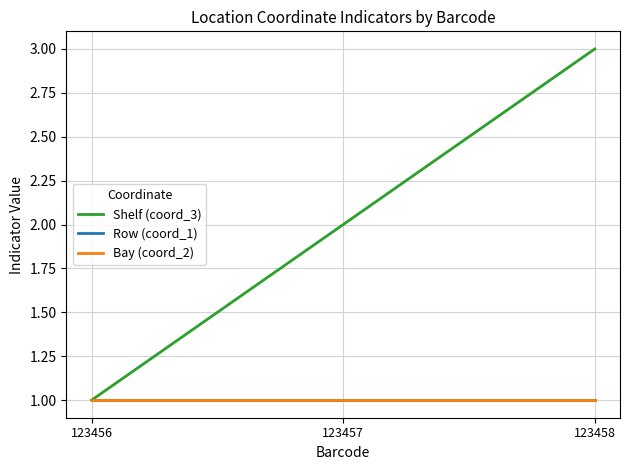

Does the chart display data point markers on the line(s)?

No